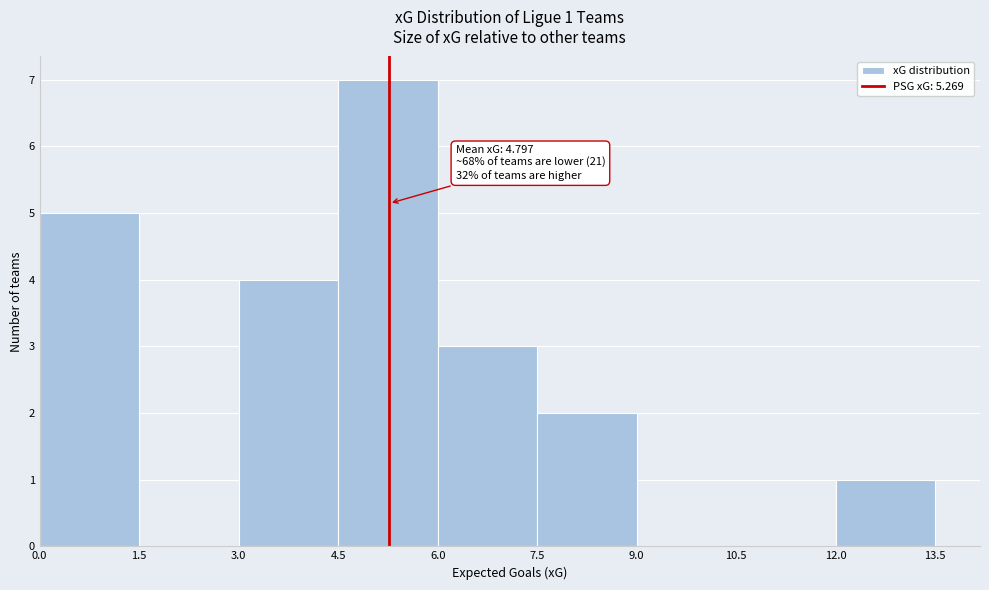

Over which range of the x-axis is the bar tallest?

4.5 to 6.0